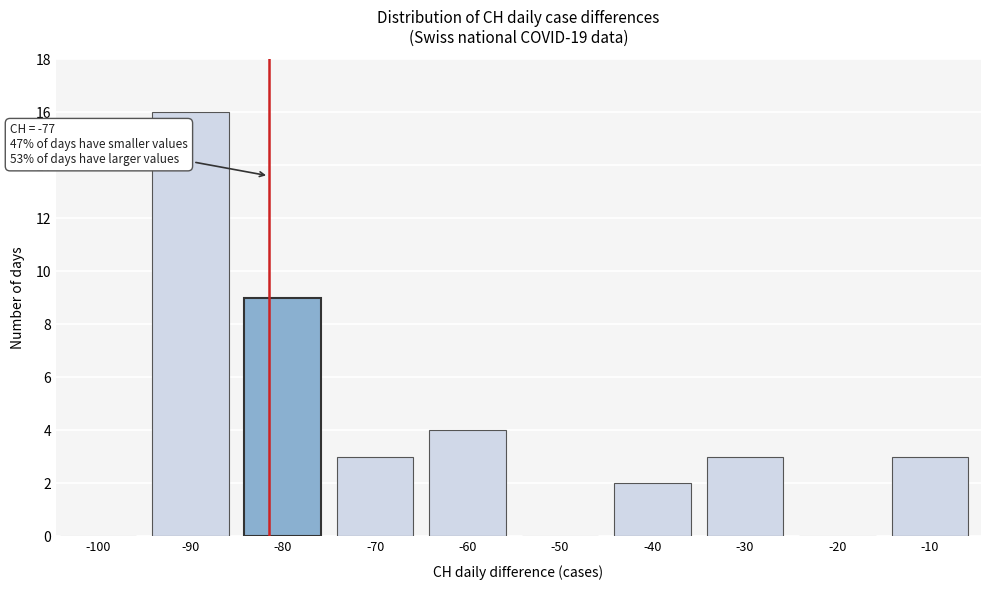

Reading right to left, what are all the values shown in this chart?

-10=3	-20=0	-30=3	-40=2	-50=0	-60=4	-70=3	-80=9	-90=16	-100=0